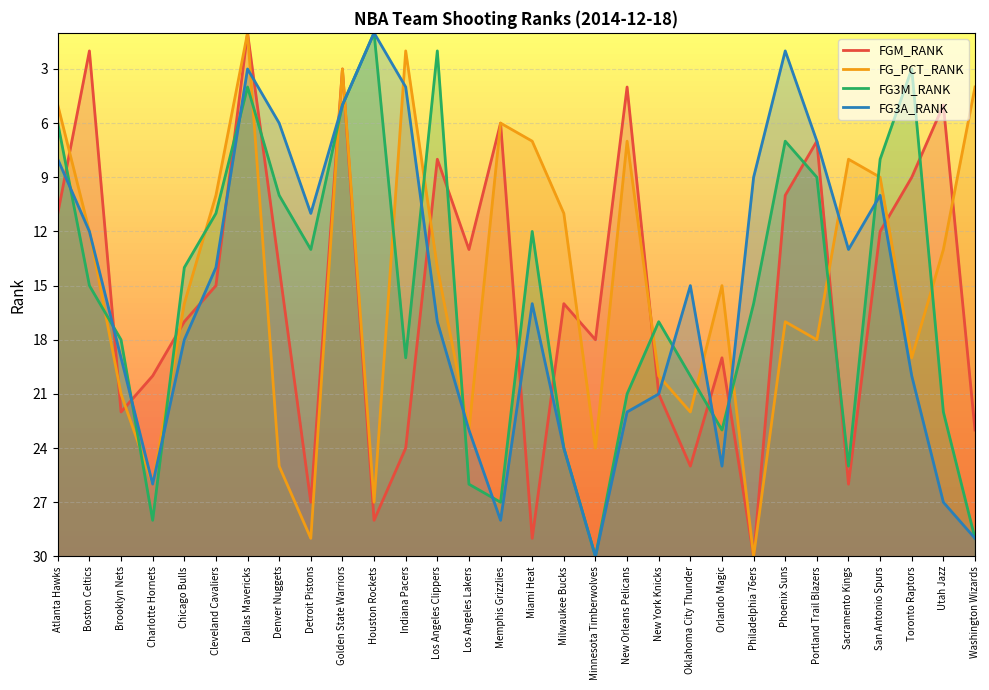

What is the average value of the FG3A_RANK series?

16